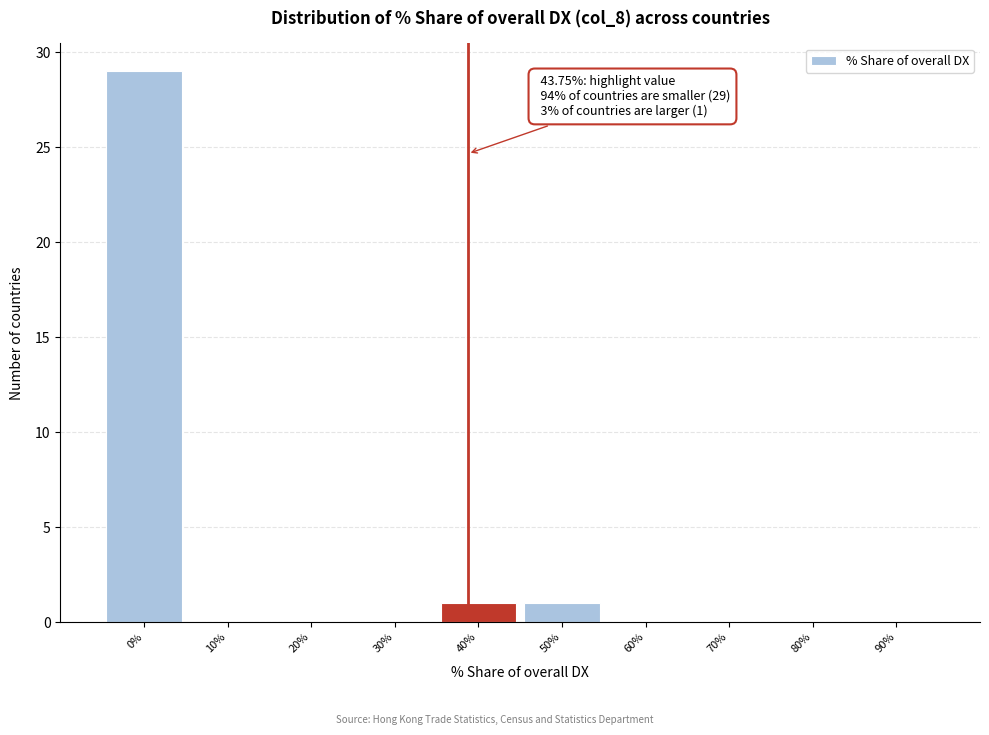

Reading left to right, transcribe all the data shown in this chart.

0%=29	10%=0	20%=0	30%=0	40%=1	50%=1	60%=0	70%=0	80%=0	90%=0